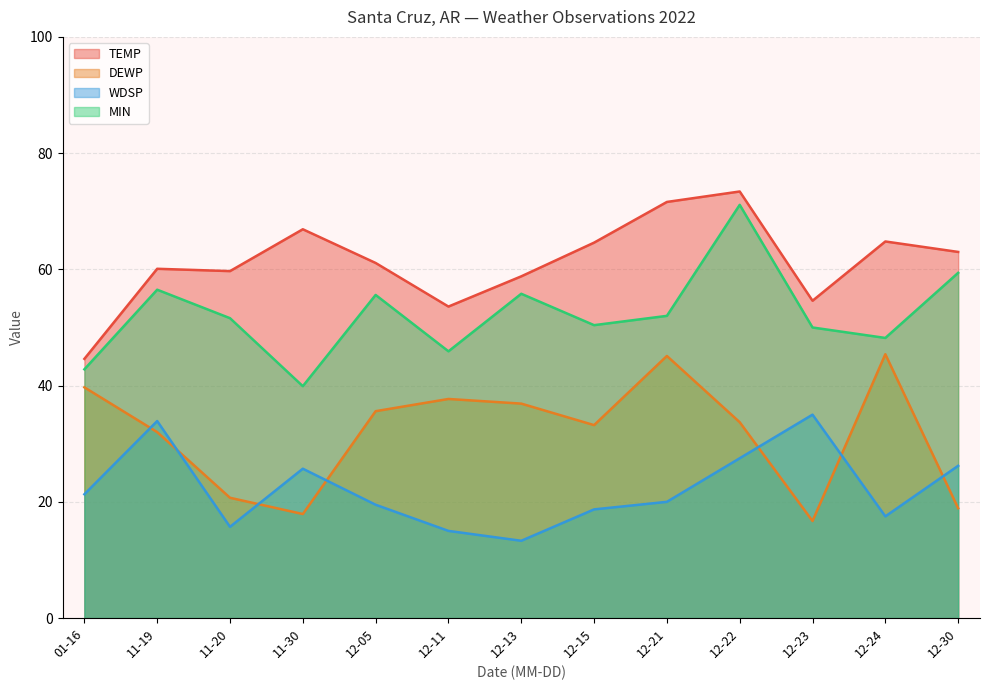

What is the approximate value of MIN at 12-15?

50.4